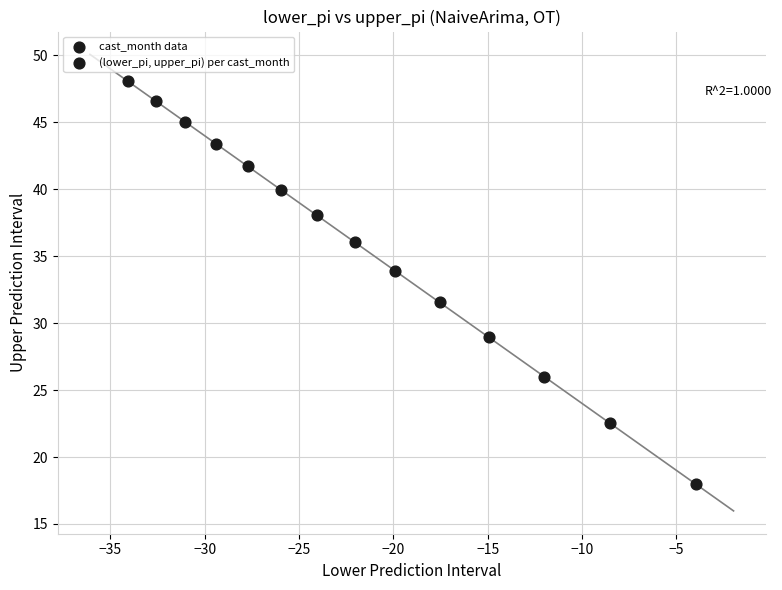

What Y value in the scatter plot is closest to 33?

33.9